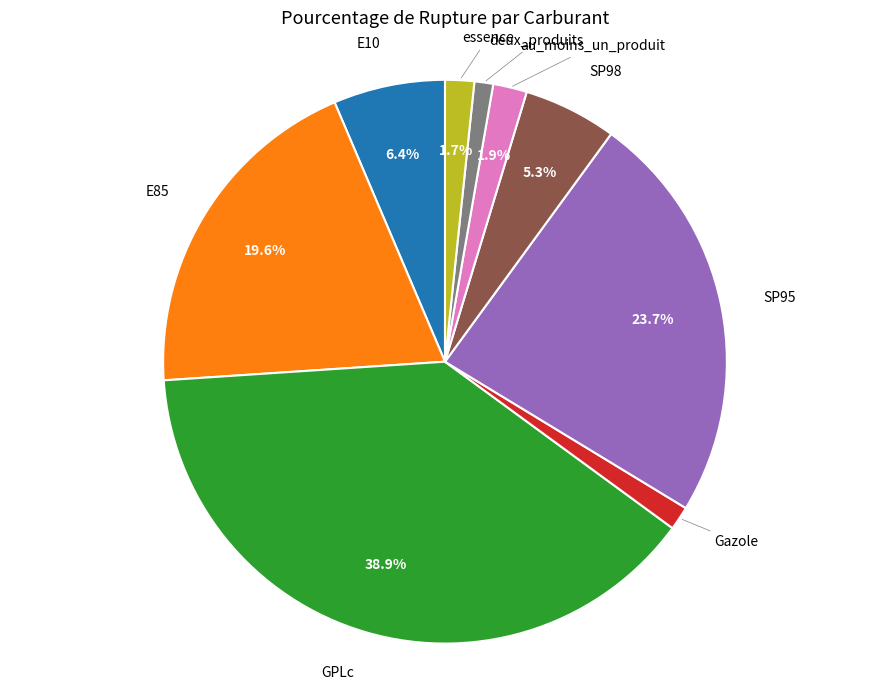

Is there any slice that represents more than half of the pie?

No